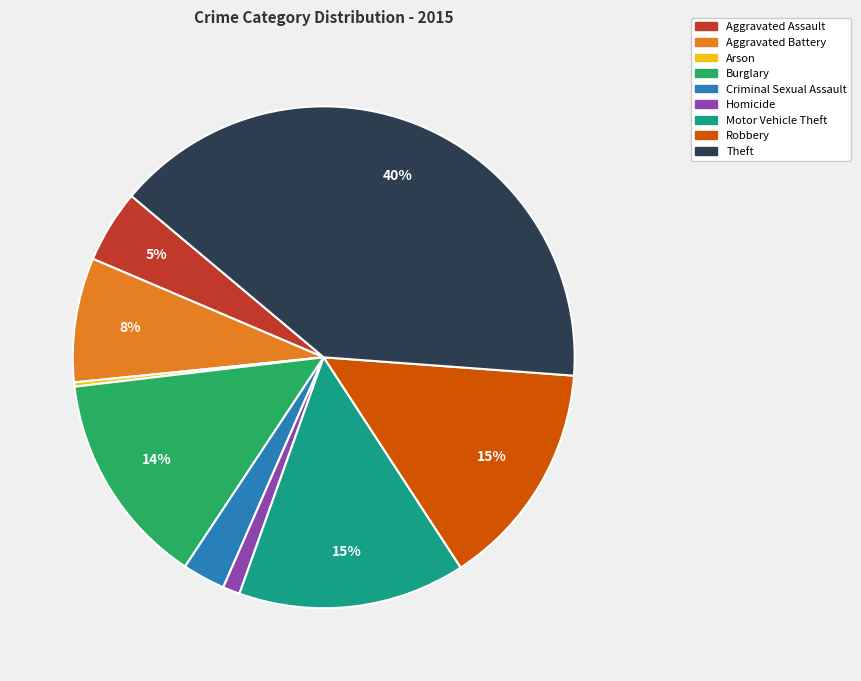

To the nearest percent, what percentage of the pie is Homicide?

1%